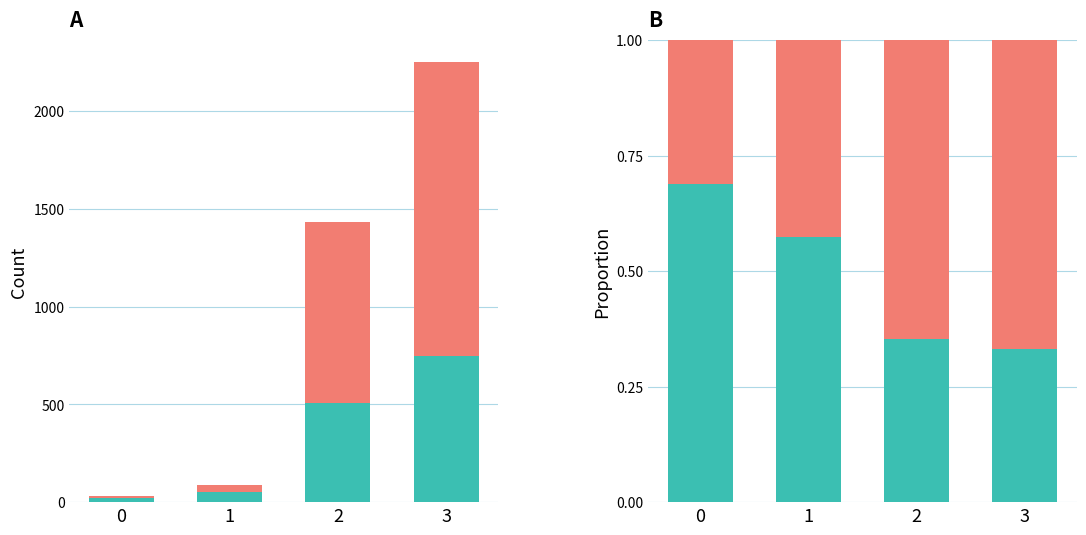

What is the total value across all series at 0?

1.0